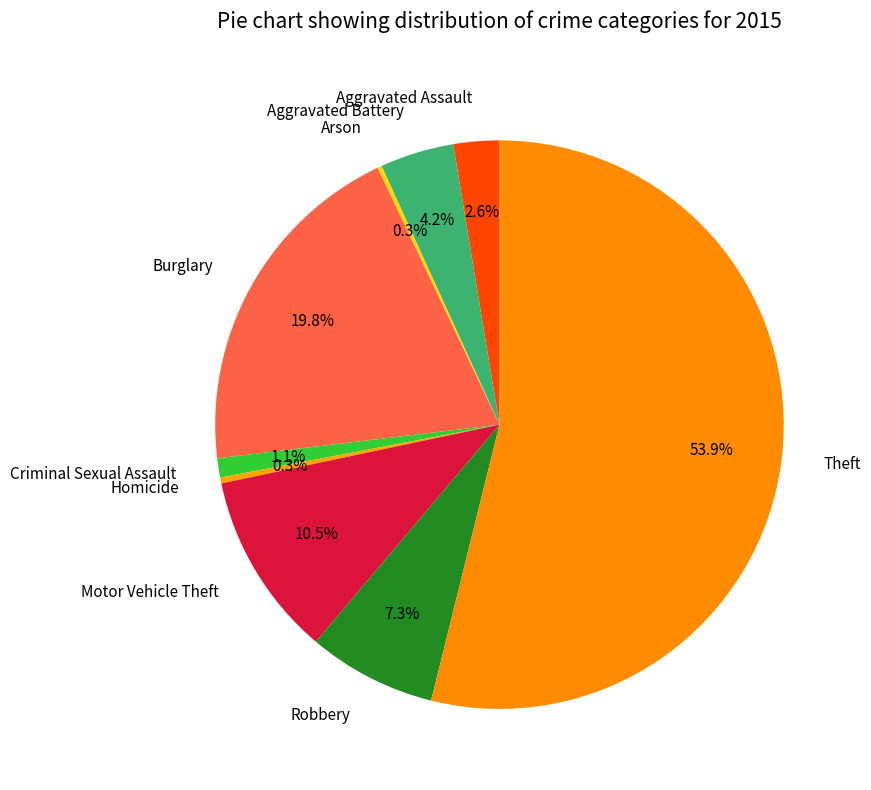

To the nearest percent, what is the difference between the largest and smallest slice percentages?

54%